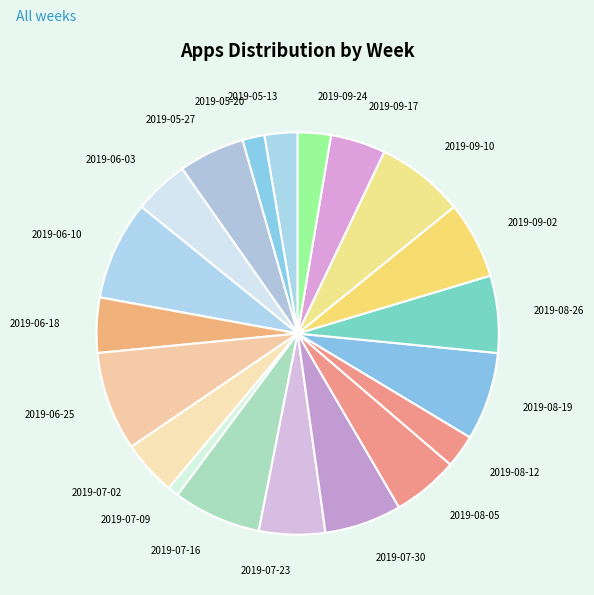

Combined, do 2019-05-20 and 2019-07-23 account for over 50%?

No